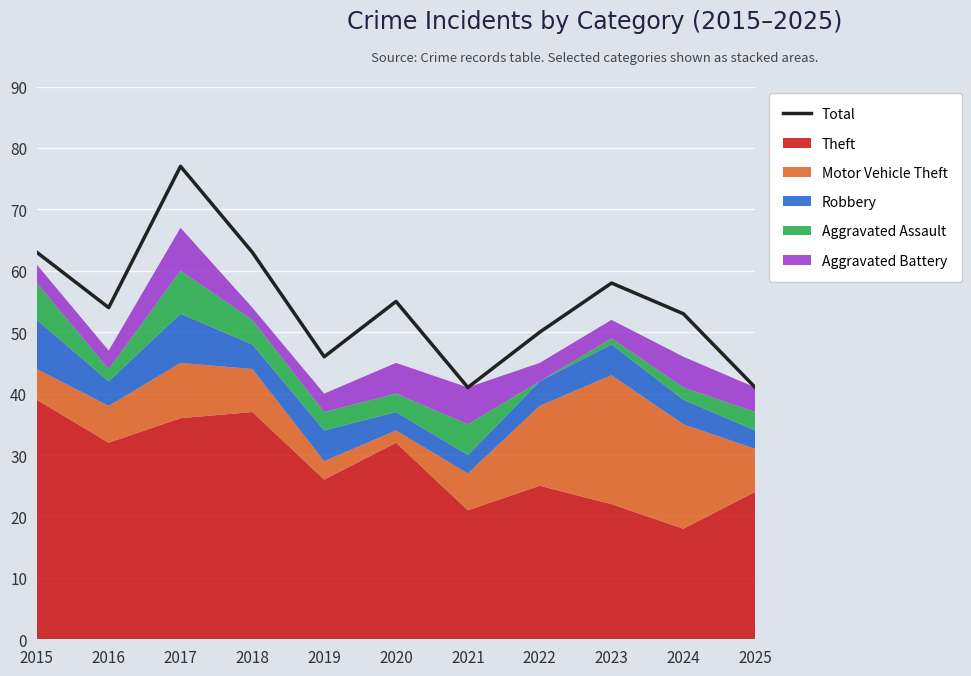

List the labels in order of value, smallest first.

2021, 2025, 2019, 2022, 2024, 2016, 2020, 2023, 2015, 2018, 2017